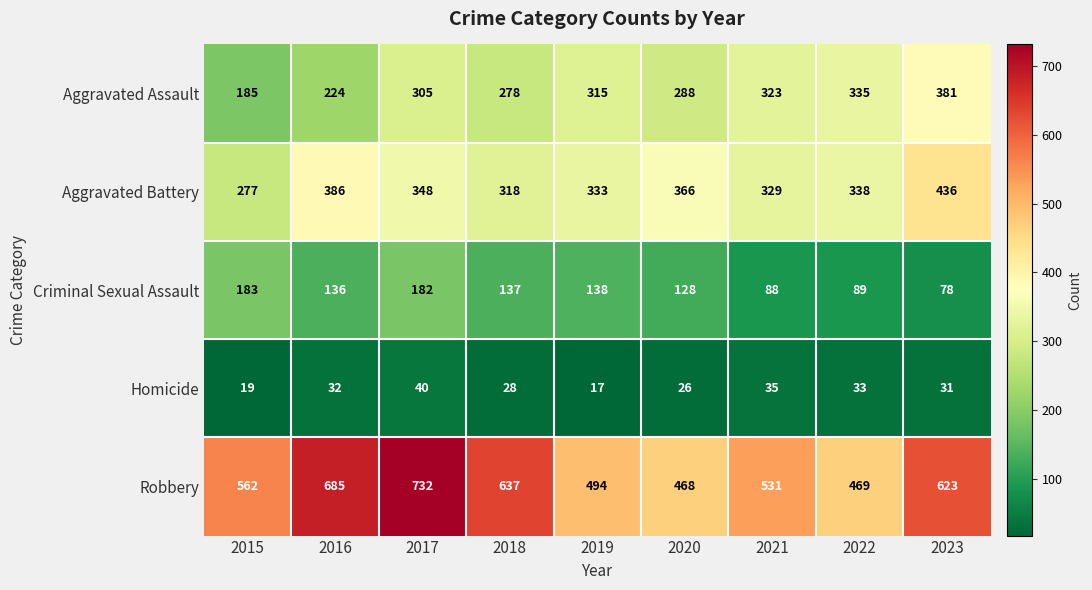

At which label does Aggravated Assault reach its peak?

2023